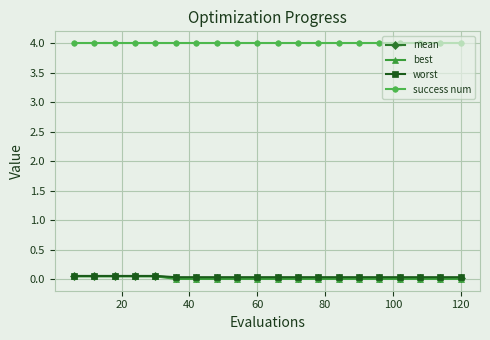

Which series has the largest total across all categories?

success num